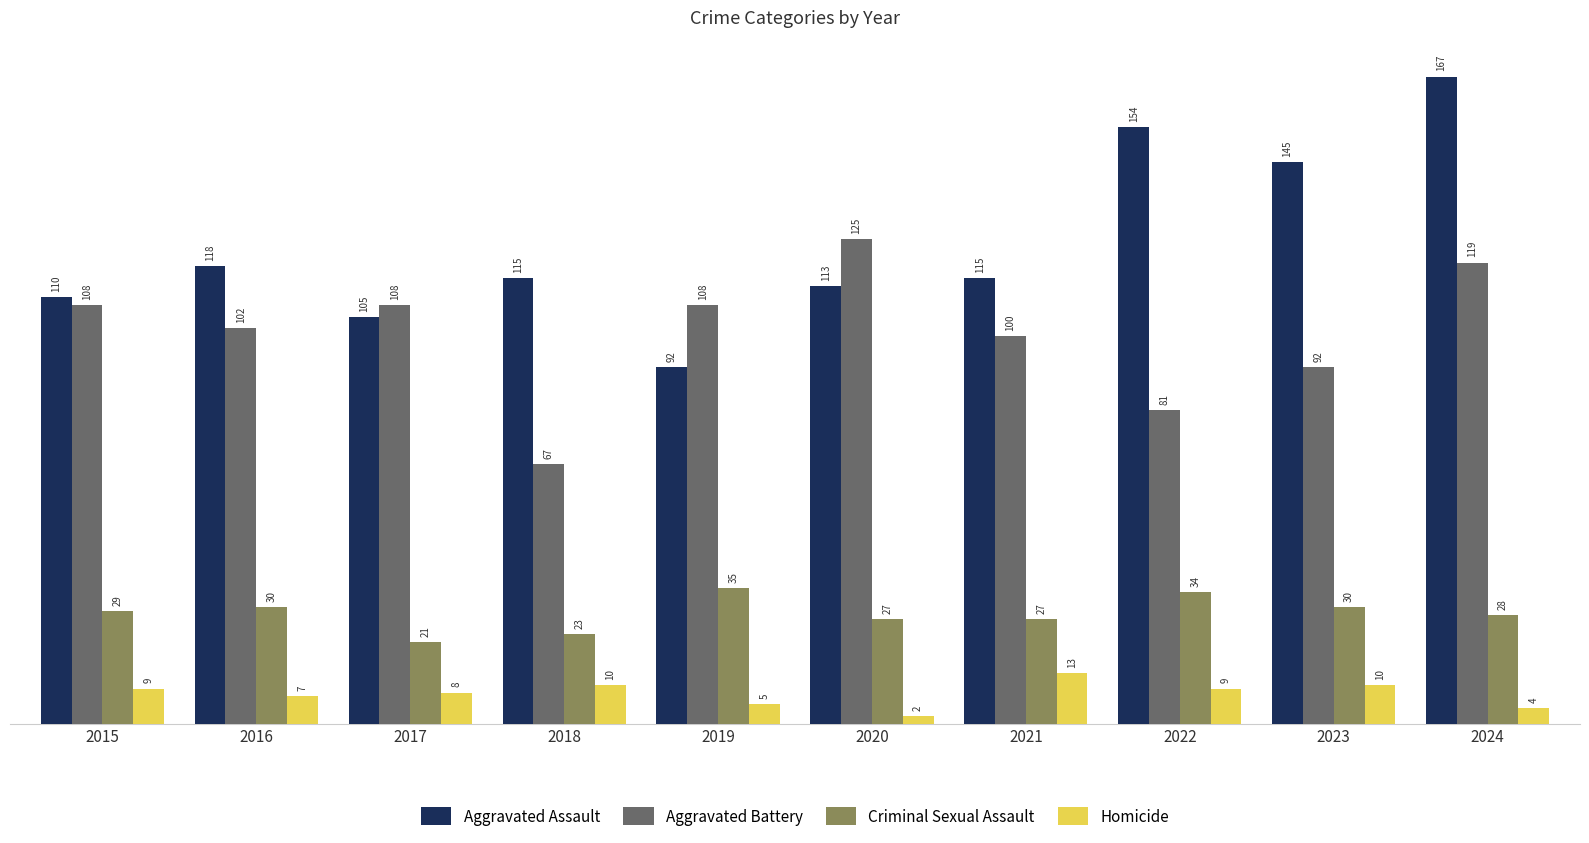

Reading left to right, what are all the values shown in this chart?

Aggravated Assault: 110	118	105	115	92	113	115	154	145	167
Aggravated Battery: 108	102	108	67	108	125	100	81	92	119
Criminal Sexual Assault: 29	30	21	23	35	27	27	34	30	28
Homicide: 9	7	8	10	5	2	13	9	10	4